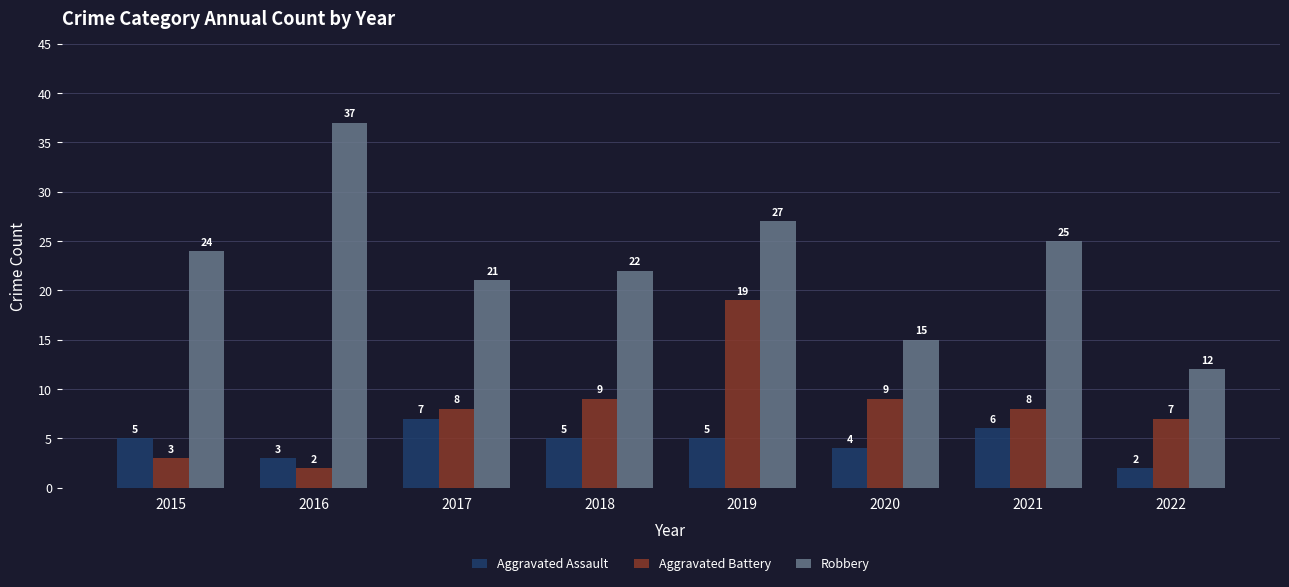

What is the greatest value displayed?

37